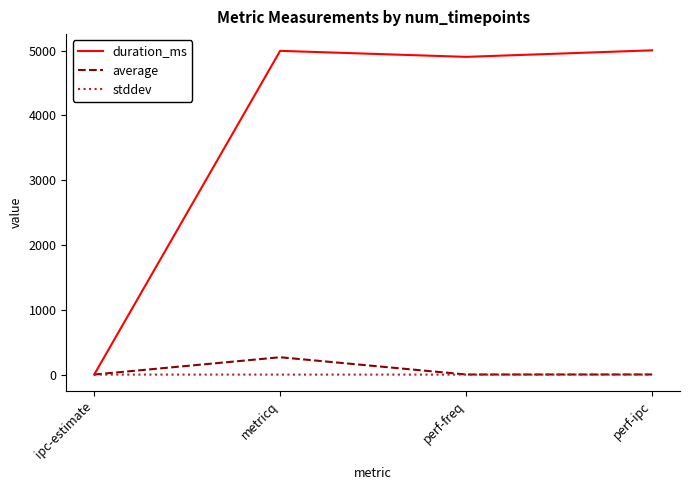

Is this an area chart (filled region under the line)?

No